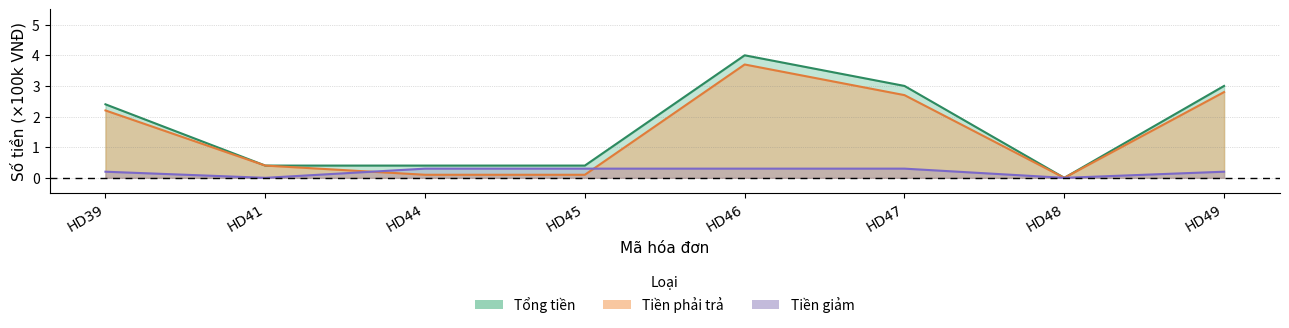

At which label is Tổng tiền closest to 2?

HD39